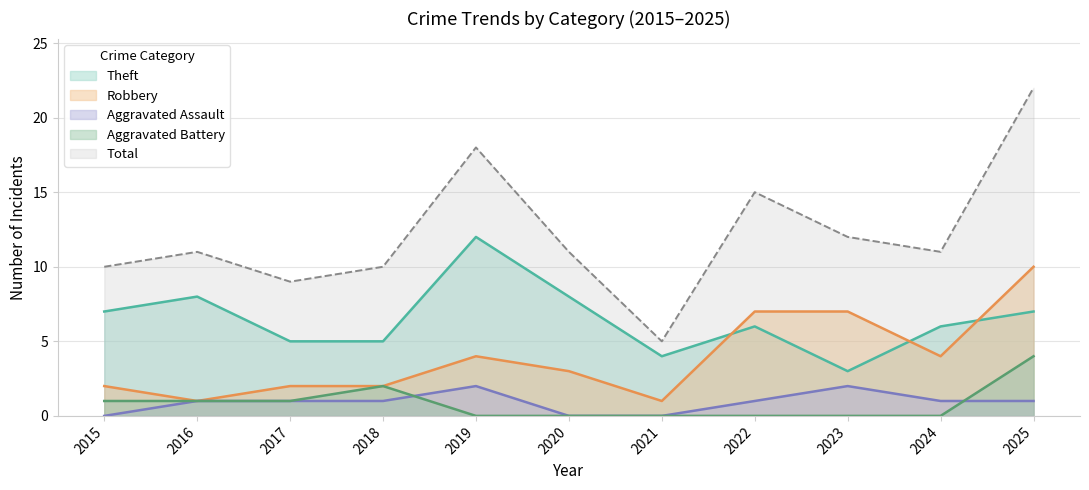

What is the approximate value of Theft at 2015?

7